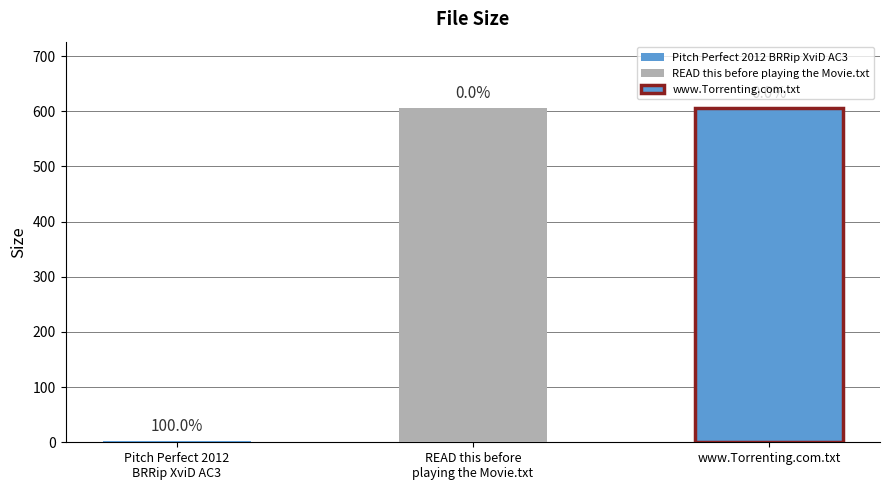

What is the label of the 2nd bar from the left?

READ this before playing the Movie.txt